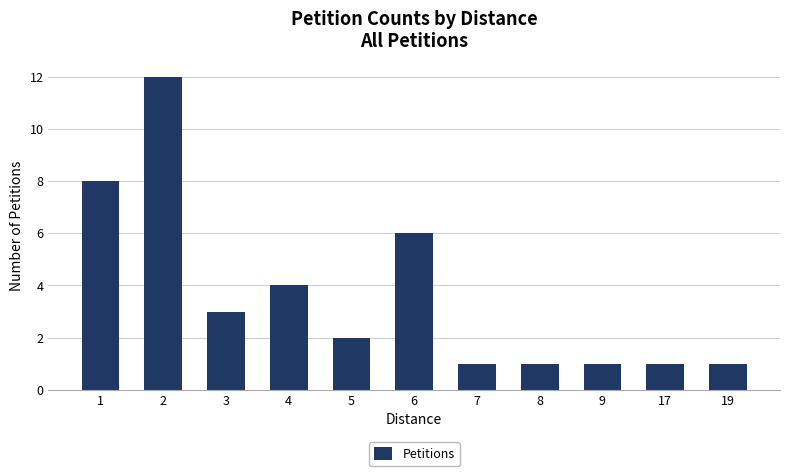

Approximately how many times larger is the value at 6 compared to 9?

6.0